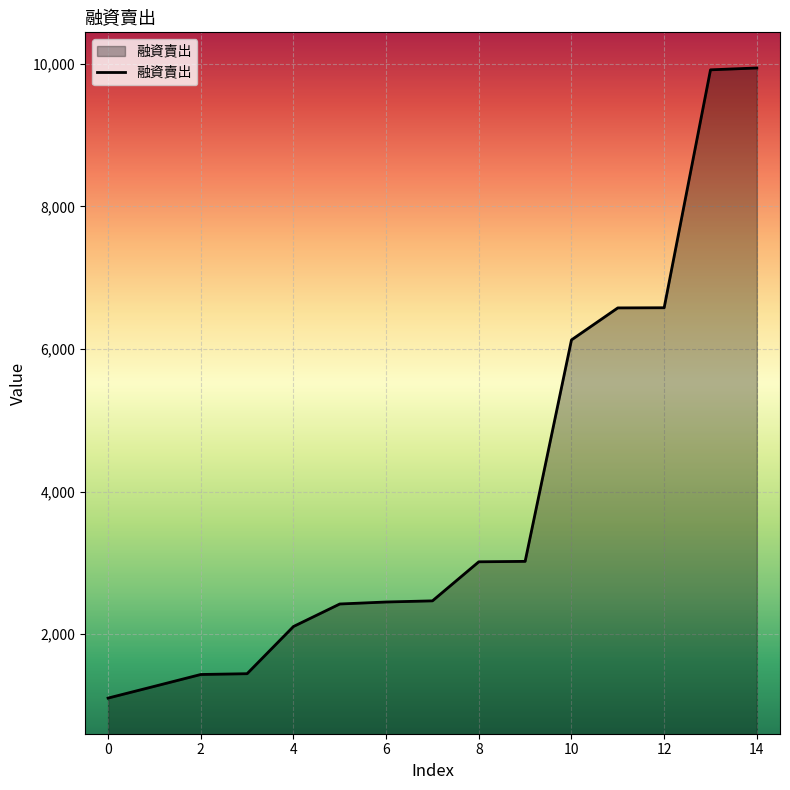

What is the minimum value shown in the chart?

1103